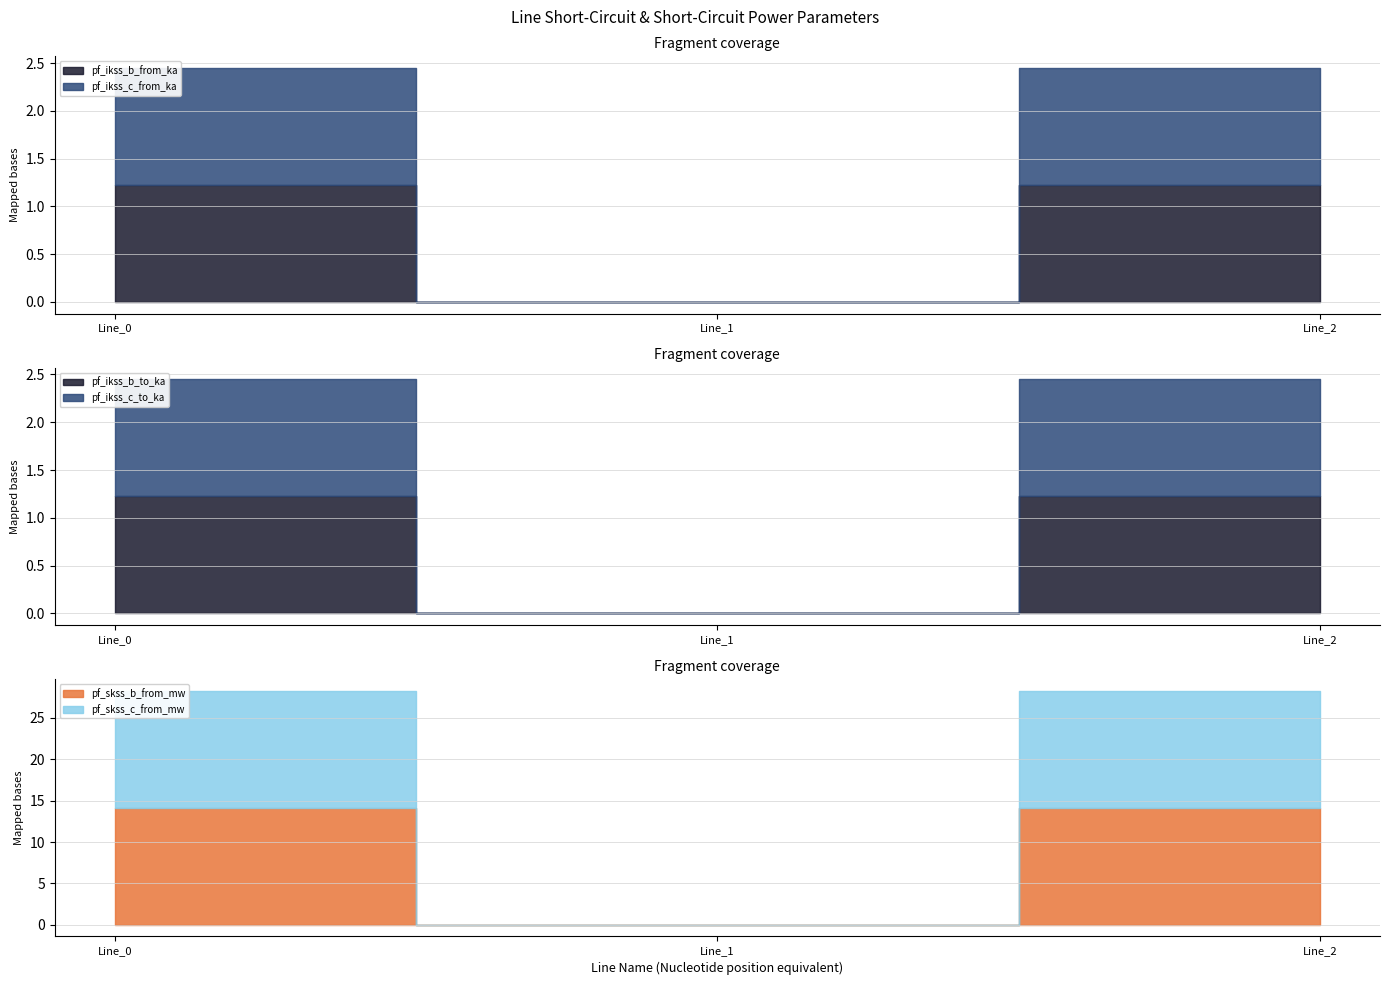

True or false: pf_ikss_c_from_ka has a value of -0.4 at Line_1.

False